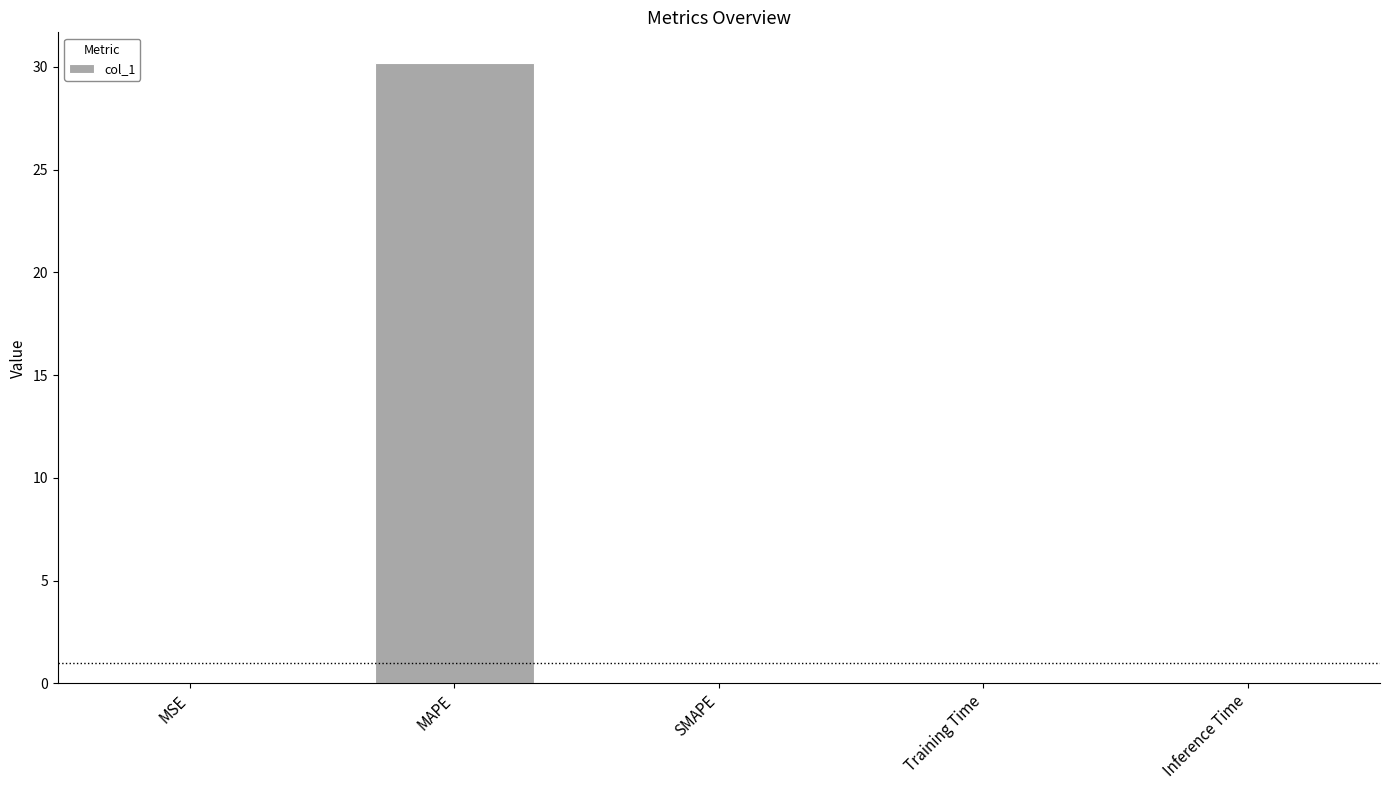

Count the number of categories in the chart.

5